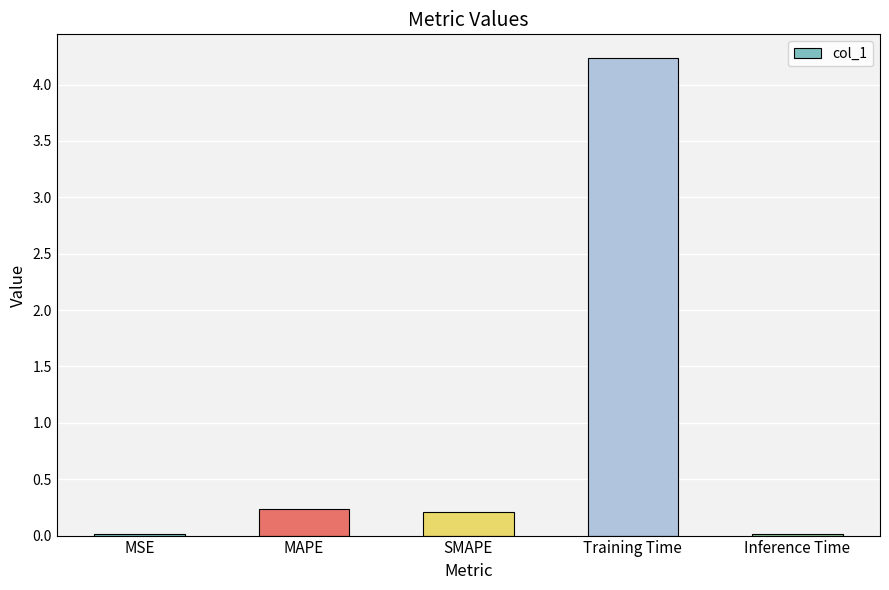

What is the label of the 5th bar from the left?

Inference Time